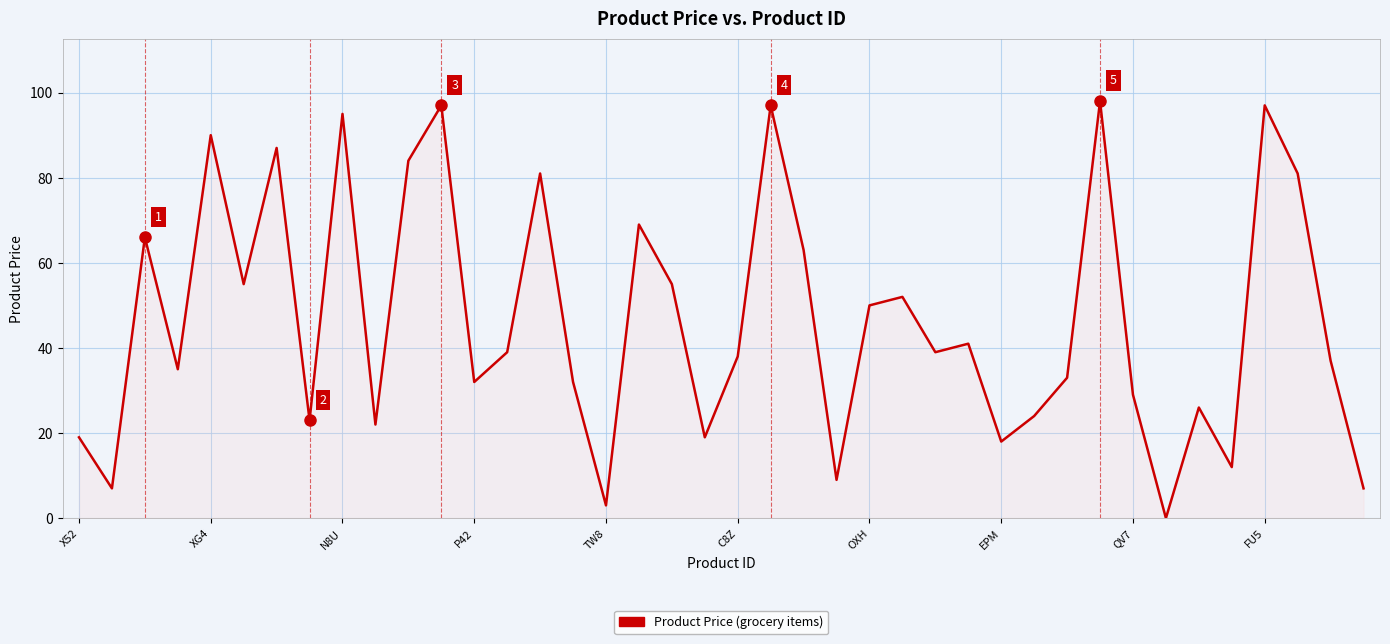

What is the difference between the maximum and minimum values?

98